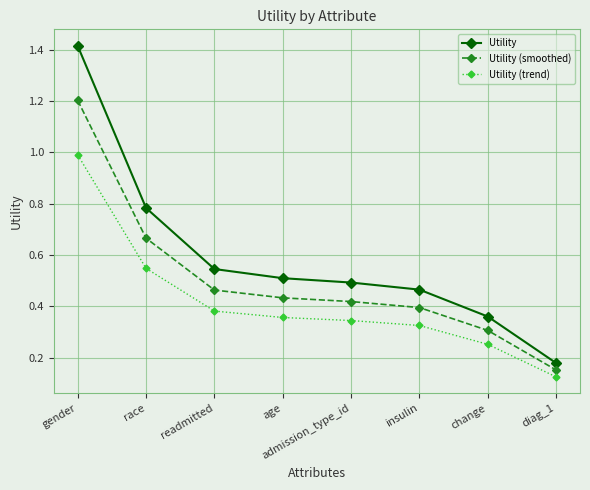

Which series changed the most between insulin and diag_1?

Utility